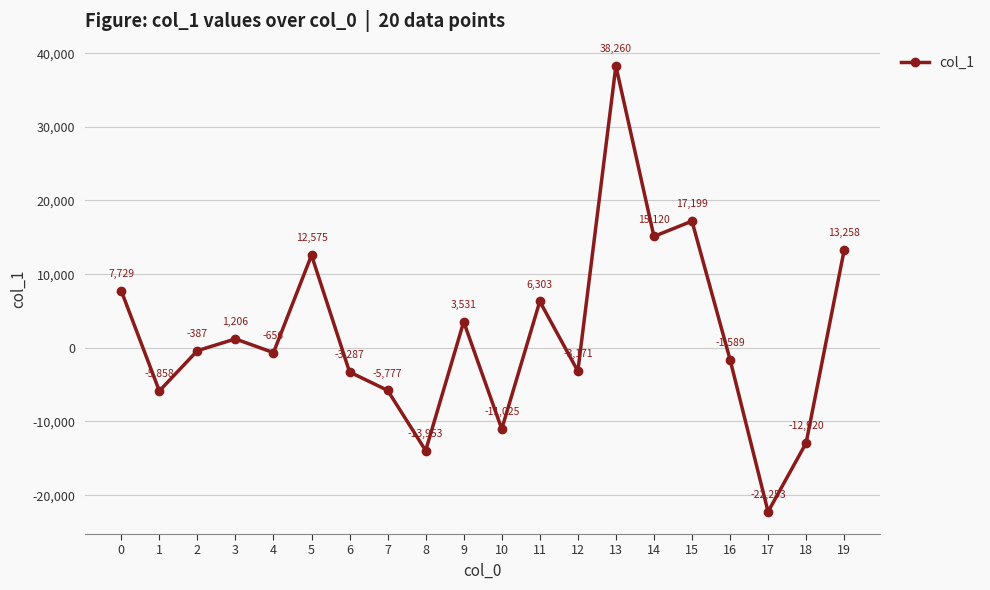

Read the value at 18.

-12919.6